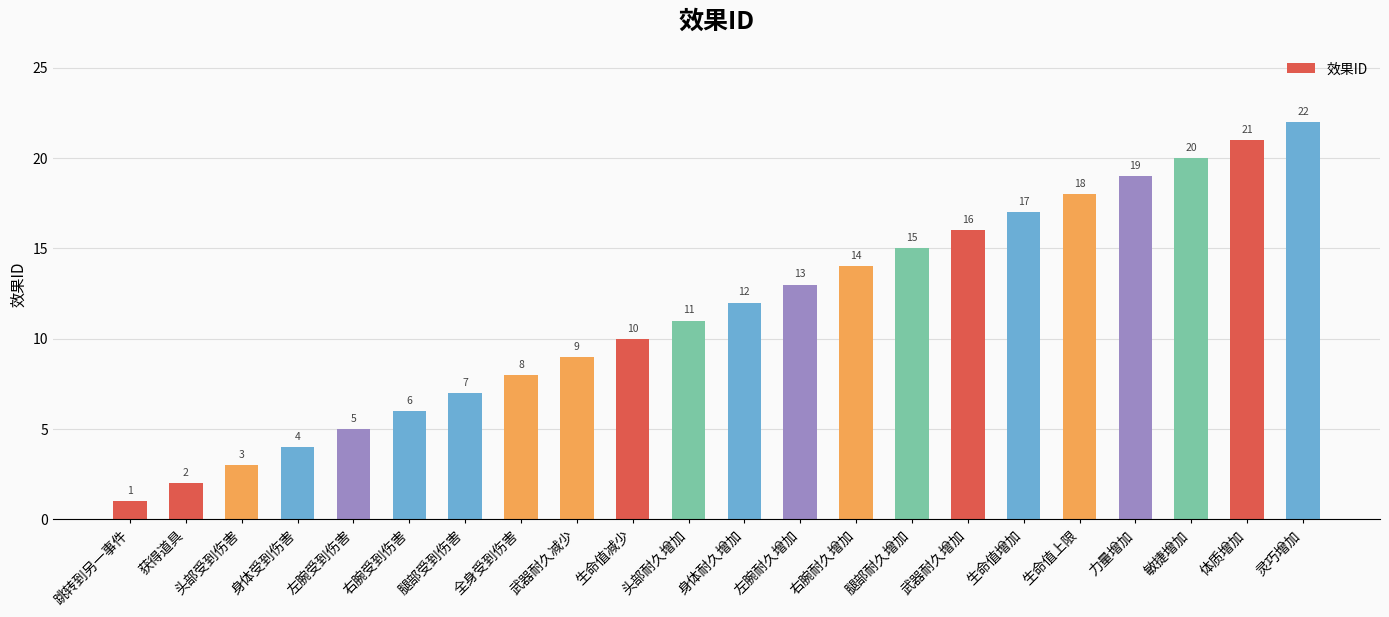

What is the label of the 6th bar from the right?

生命值增加